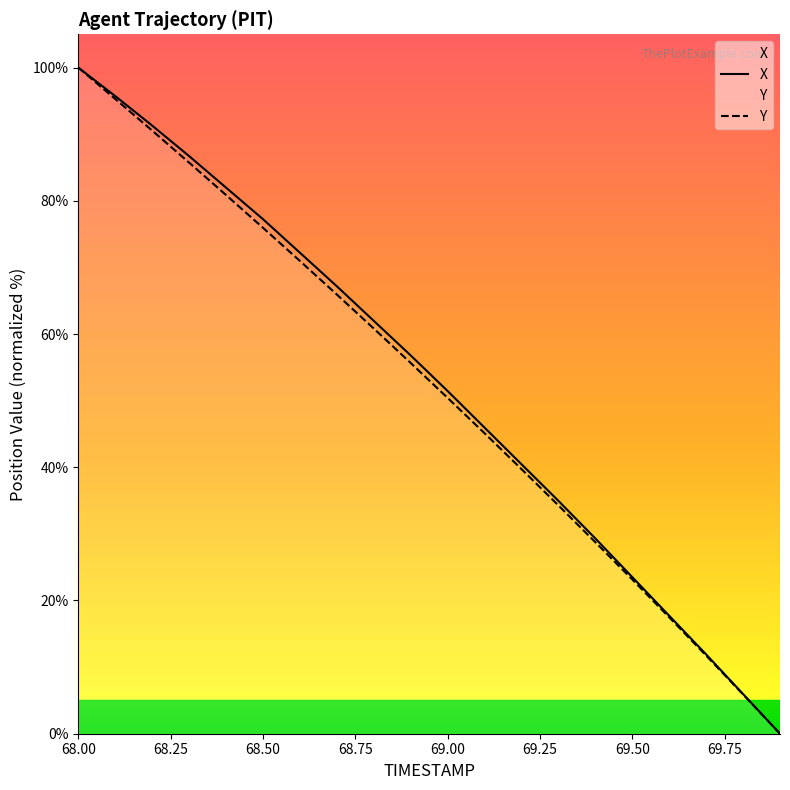

Rank the categories by X value from highest to lowest.

68.0, 68.1, 68.2, 68.3, 68.4, 68.5, 68.6, 68.7, 68.8, 68.9, 69.0, 69.1, 69.2, 69.3, 69.4, 69.5, 69.6, 69.7, 69.8, 69.9